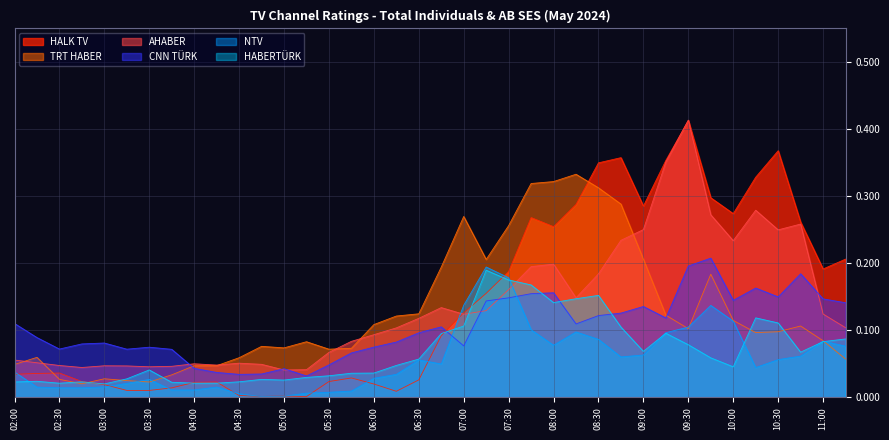

At which category does the chart reach its peak across all series?

09:30